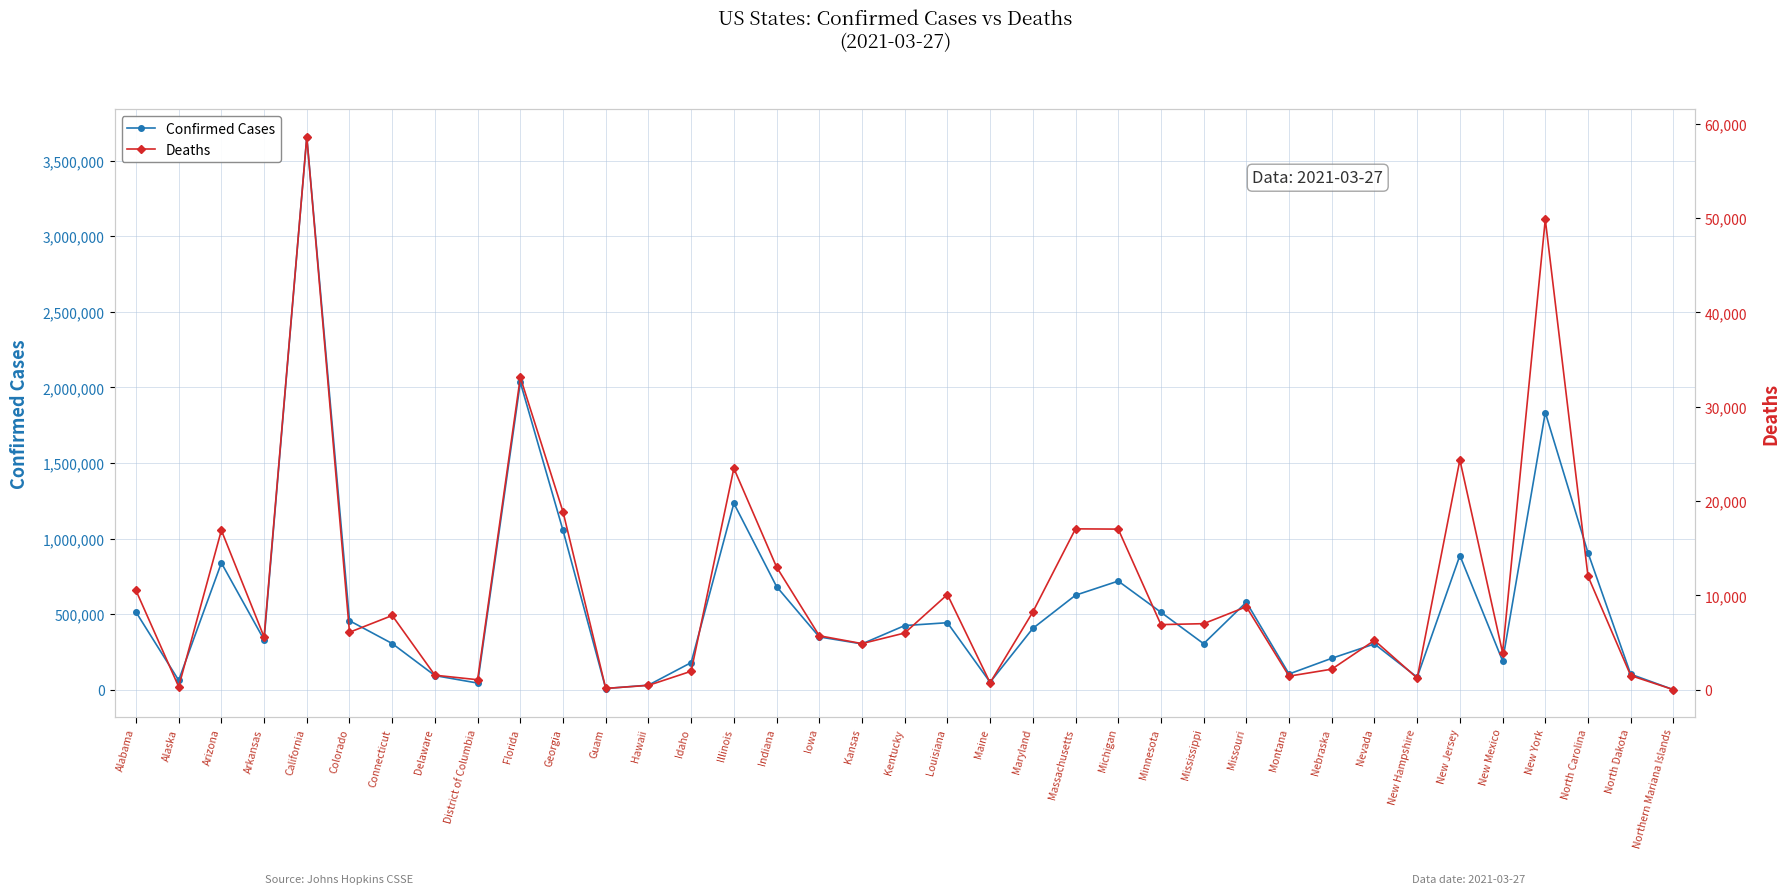

Reading right to left, what are all the values shown in this chart?

Confirmed Cases: Northern Mariana Islands=159	North Dakota=102382	North Carolina=905528	New York=1833128	New Mexico=190716	New Jersey=887481	New Hampshire=82374	Nevada=302616	Nebraska=207667	Montana=103980	Missouri=579058	Mississippi=304210	Minnesota=512097	Michigan=718455	Massachusetts=624986	Maryland=405343	Maine=49443	Louisiana=443069	Kentucky=424055	Kansas=302988	Iowa=349057	Indiana=682099	Illinois=1232801	Idaho=179204	Hawaii=30265	Guam=7797	Georgia=1053020	Florida=2033179	District of Columbia=43825	Delaware=93325	Connecticut=305210	Colorado=456302	California=3656610	Arkansas=329695	Arizona=838558	Alaska=62255	Alabama=513580
Deaths: Northern Mariana Islands=2	North Dakota=1498	North Carolina=12028	New York=49848	New Mexico=3923	New Jersey=24358	New Hampshire=1231	Nevada=5226	Nebraska=2175	Montana=1435	Missouri=8792	Mississippi=6998	Minnesota=6899	Michigan=17023	Massachusetts=17051	Maryland=8232	Maine=731	Louisiana=10087	Kentucky=6008	Kansas=4886	Iowa=5716	Indiana=13002	Illinois=23472	Idaho=1954	Hawaii=459	Guam=134	Georgia=18849	Florida=33116	District of Columbia=1055	Delaware=1536	Connecticut=7865	Colorado=6086	California=58605	Arkansas=5583	Arizona=16898	Alaska=313	Alabama=10523